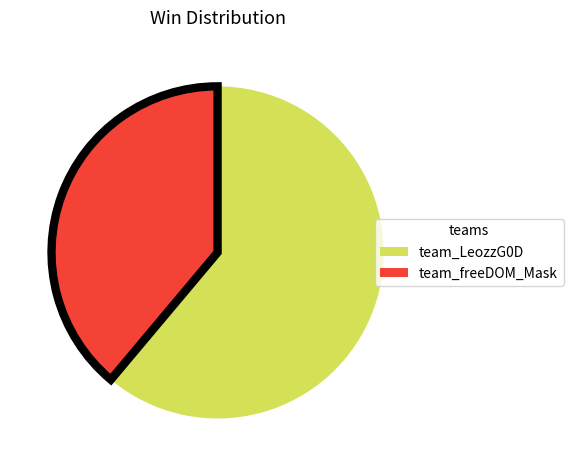

The team_freeDOM_Mask slice represents 33% of the pie. True or false?

False